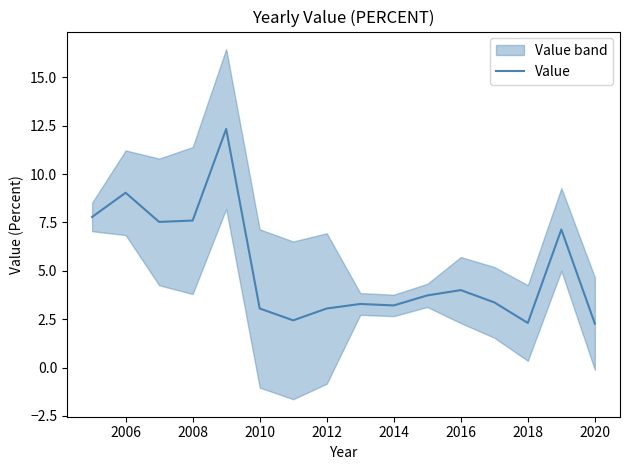

The Value series shows 2.3 at 2020. True or false?

True